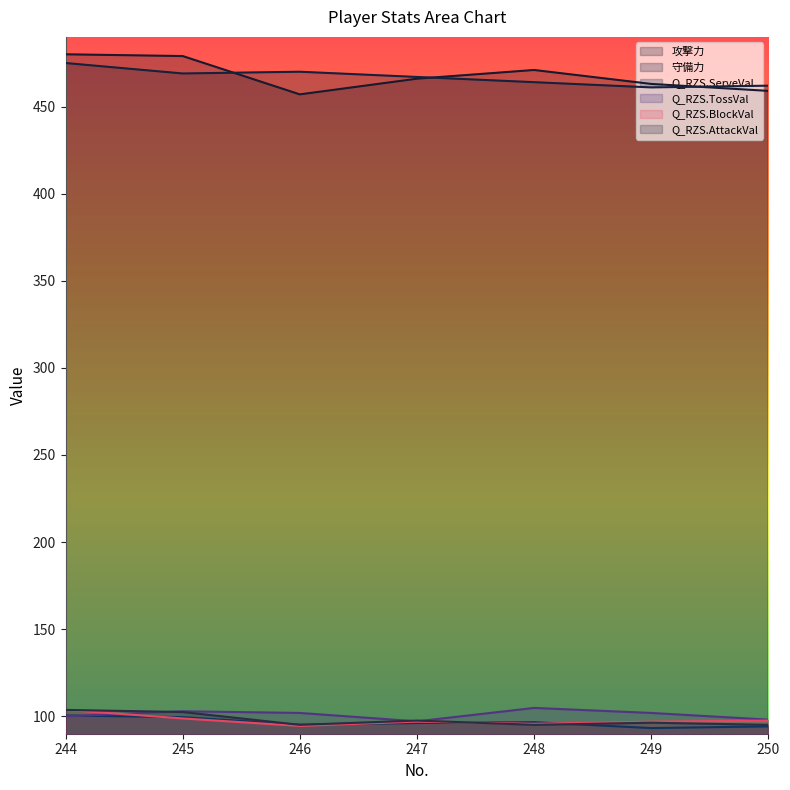

The value of Q_RZS.TossVal at 246 is 101.9. True or false?

True